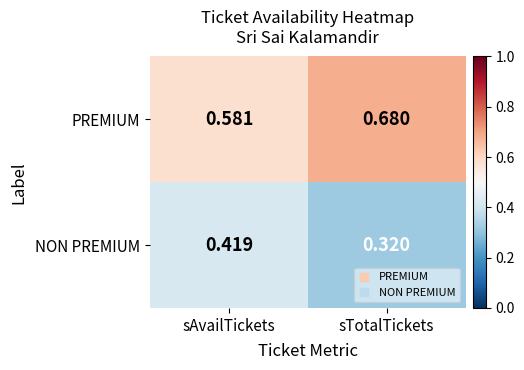

List the series in order of their peak value, lowest first.

NON PREMIUM, PREMIUM